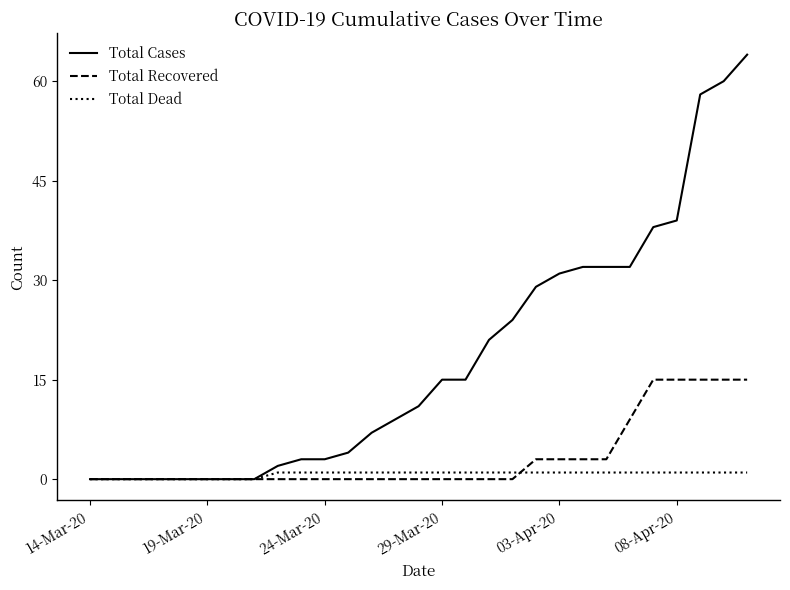

Does the chart have visible grid lines?

No